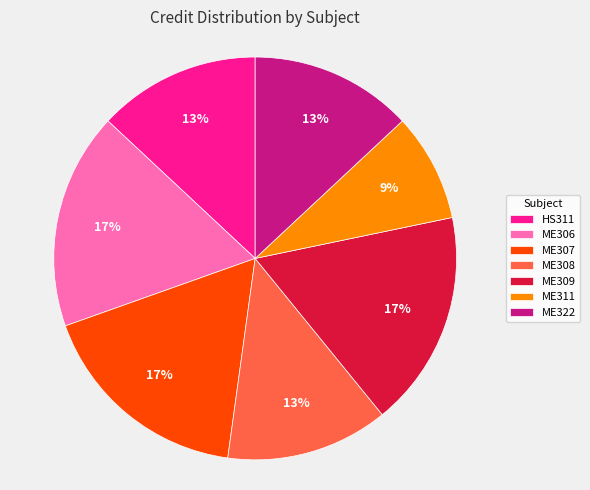

Which has a higher value, ME311 or ME306?

ME306